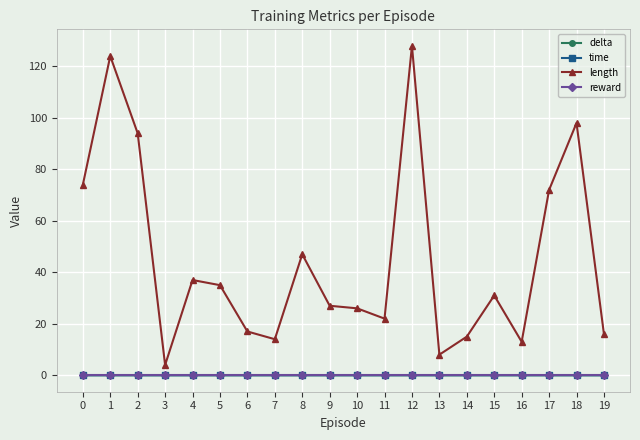

True or false: time and length cross at least once.

False